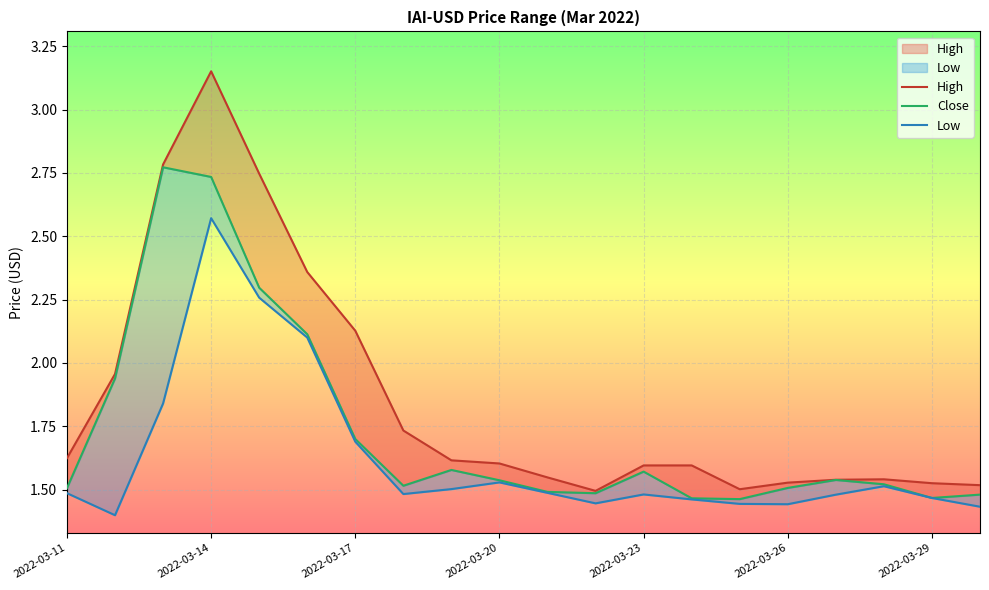

Which series has the widest spread of values?

High